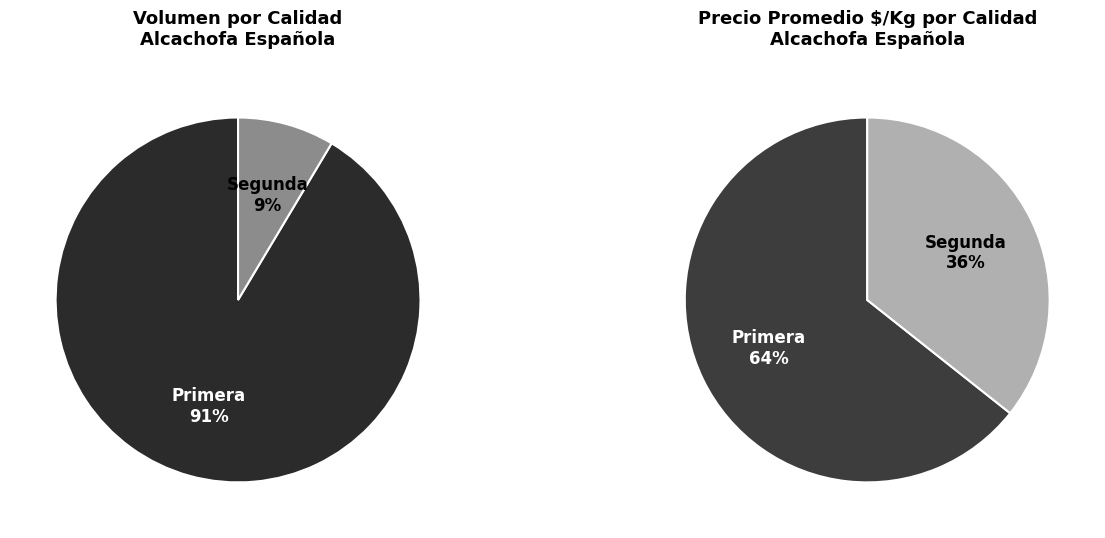

Does Segunda represent more than half of the total?

No